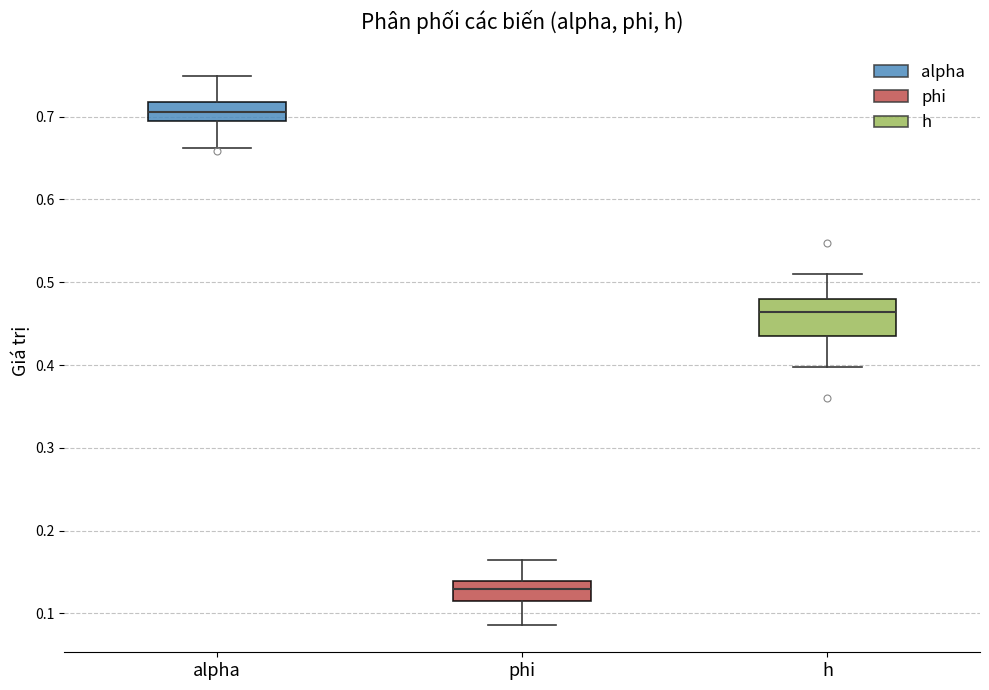

Reading left to right, transcribe this box plot: for each box, give where its median line is, the range the box spans, and where its two whiskers end, as read against the y-axis. The values are not printed on the chart, so give them approximately, as read against the axis.

alpha: median 0.71, box 0.69 to 0.72, whiskers 0.66 to 0.75
phi: median 0.13, box 0.12 to 0.14, whiskers 0.09 to 0.16
h: median 0.46, box 0.44 to 0.48, whiskers 0.40 to 0.51